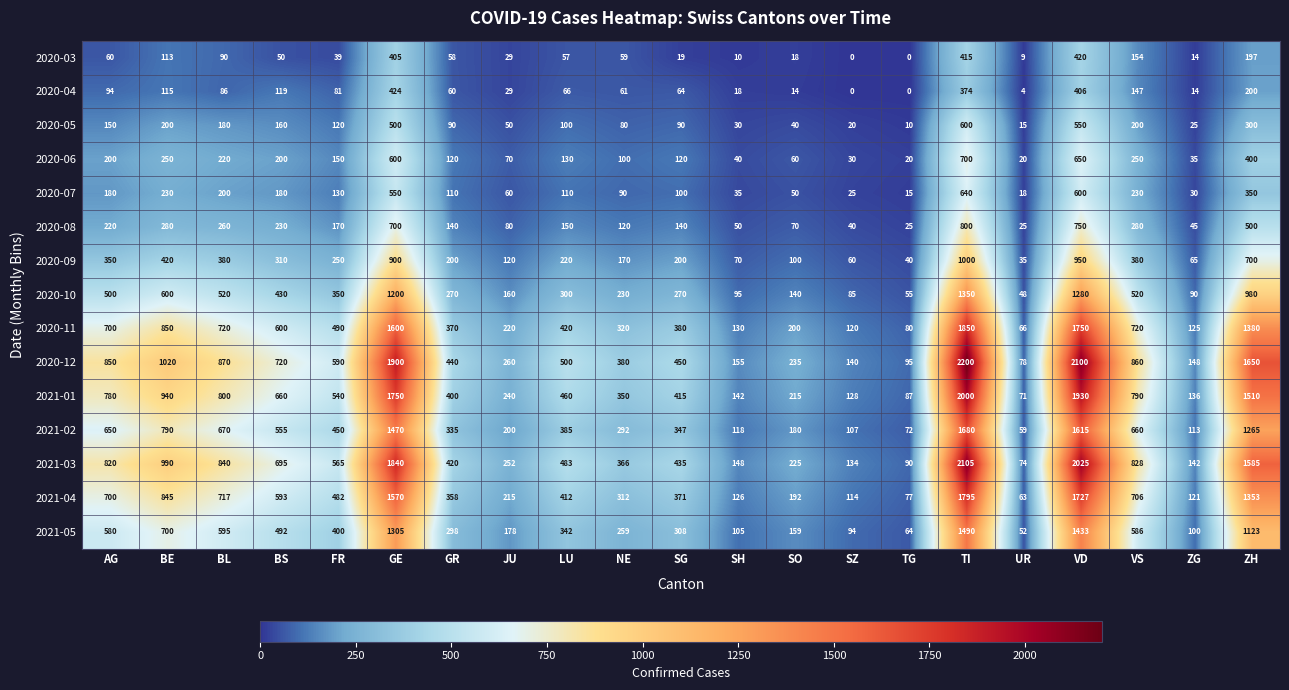

What is the total value across all series at GR?

3669